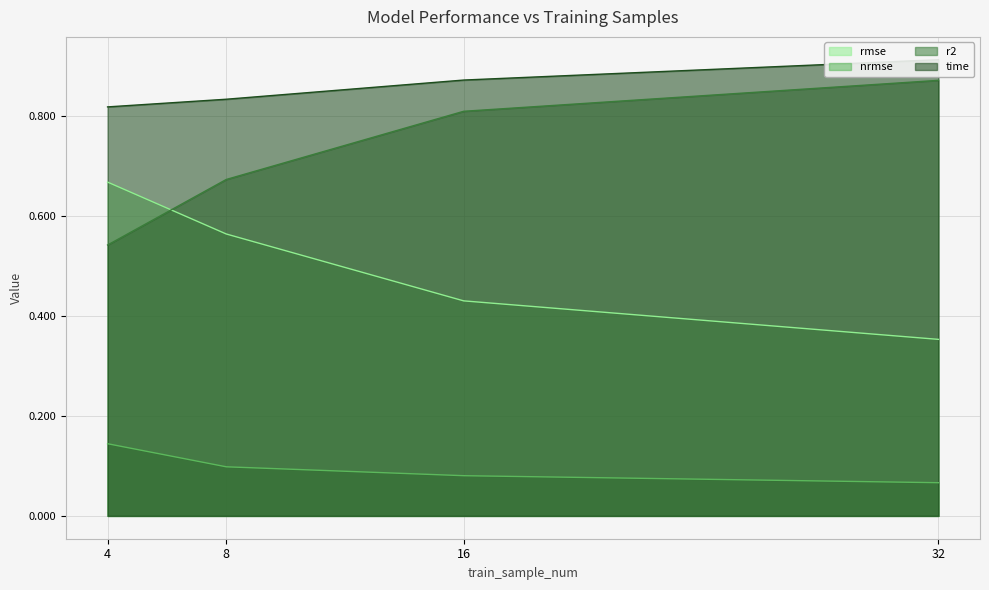

Which has a higher value, 8 or 32?

8